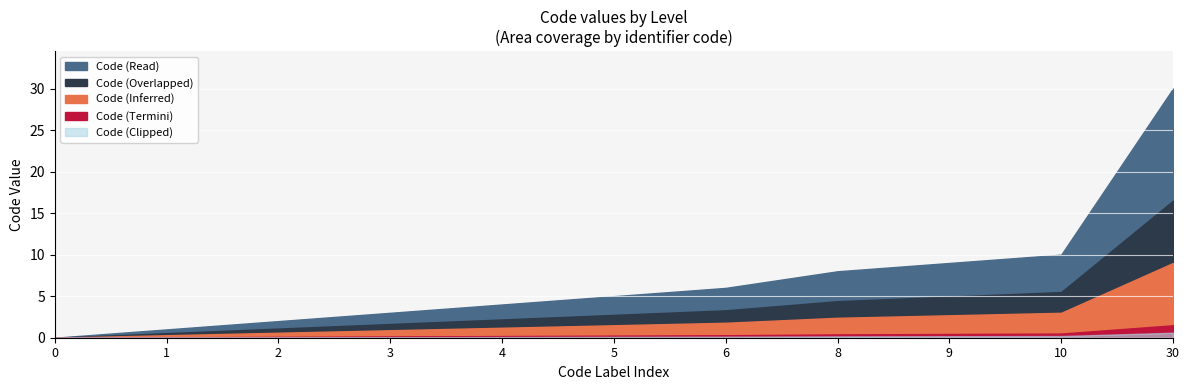

The chart shows a value of 5 at 5. True or false?

True